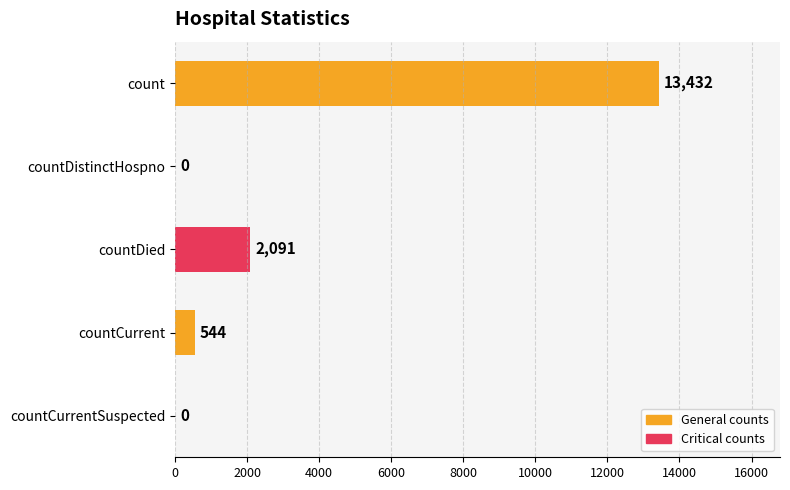

Reading top to bottom, transcribe all the data shown in this chart.

count=13432	countDistinctHospno=0	countDied=2091	countCurrent=544	countCurrentSuspected=0